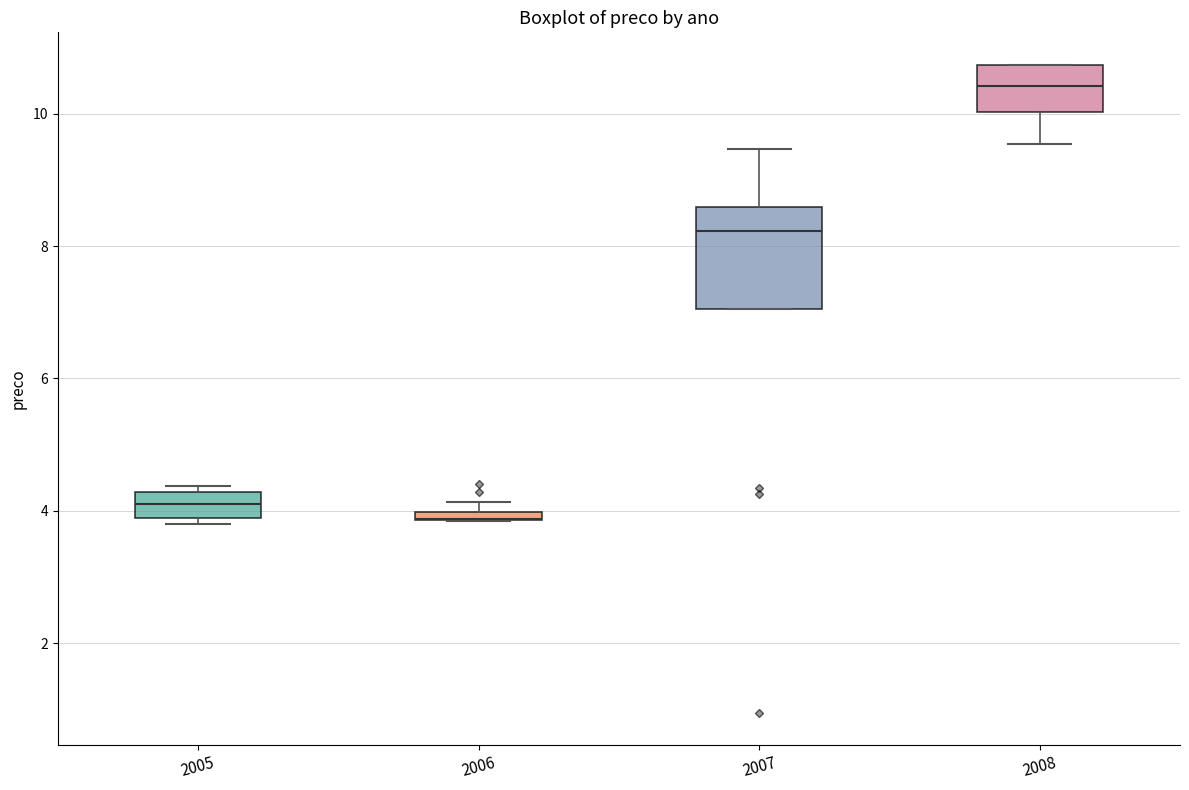

Where is the lower edge of the box at x = 2008 on the y-axis? The values are not printed on the chart, so give them approximately, as read against the axis.

10.0